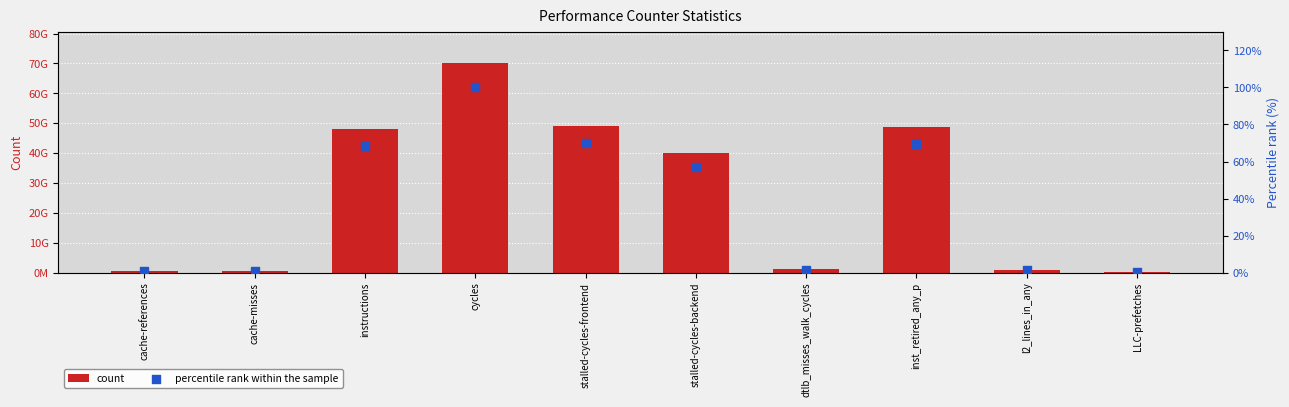

At which category is the sum across all series the highest?

cycles